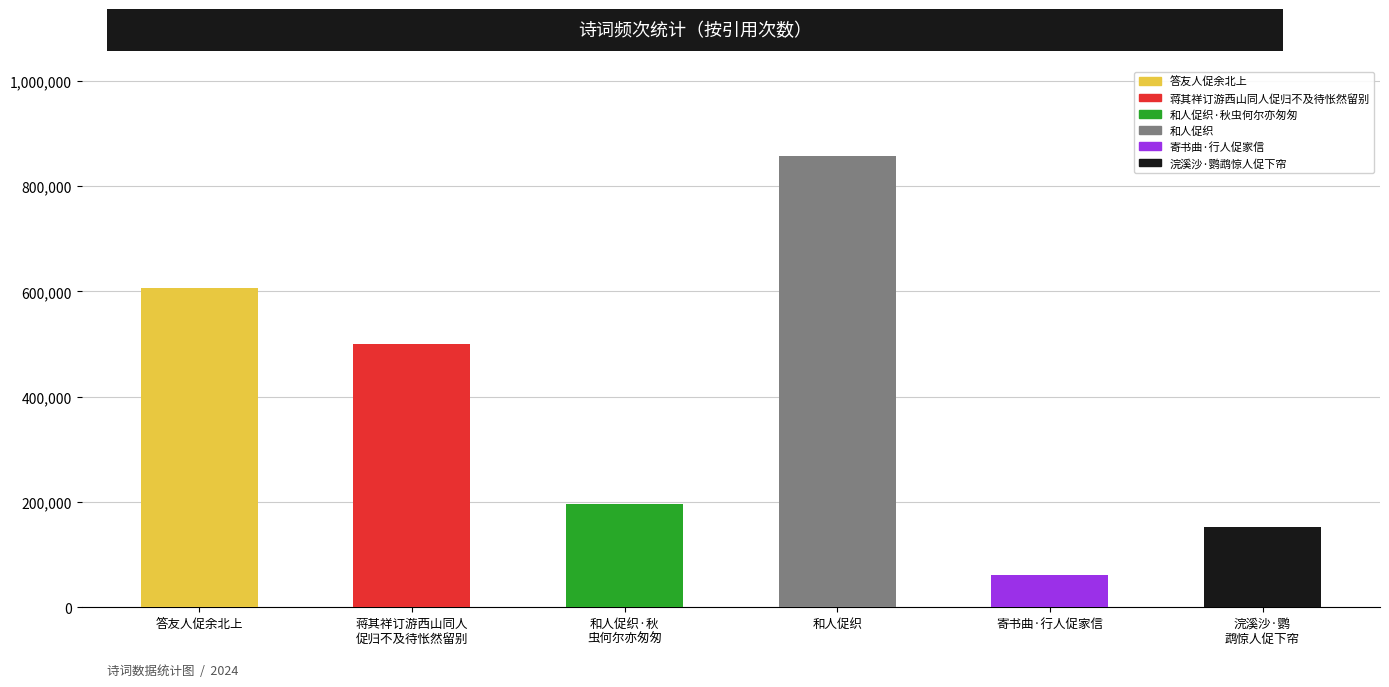

What is the sum of the values at 蒋其祥订游西山同人
促归不及待怅然留别 and 和人促织?

1356298